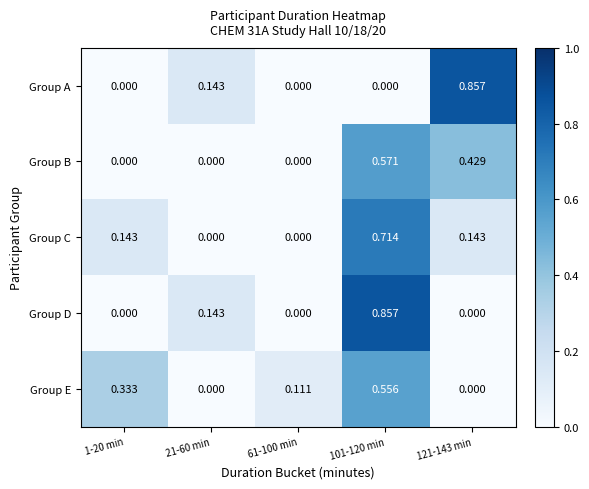

Is the value of Group A at 121-143 min greater than the value of Group E at 101-120 min?

Yes